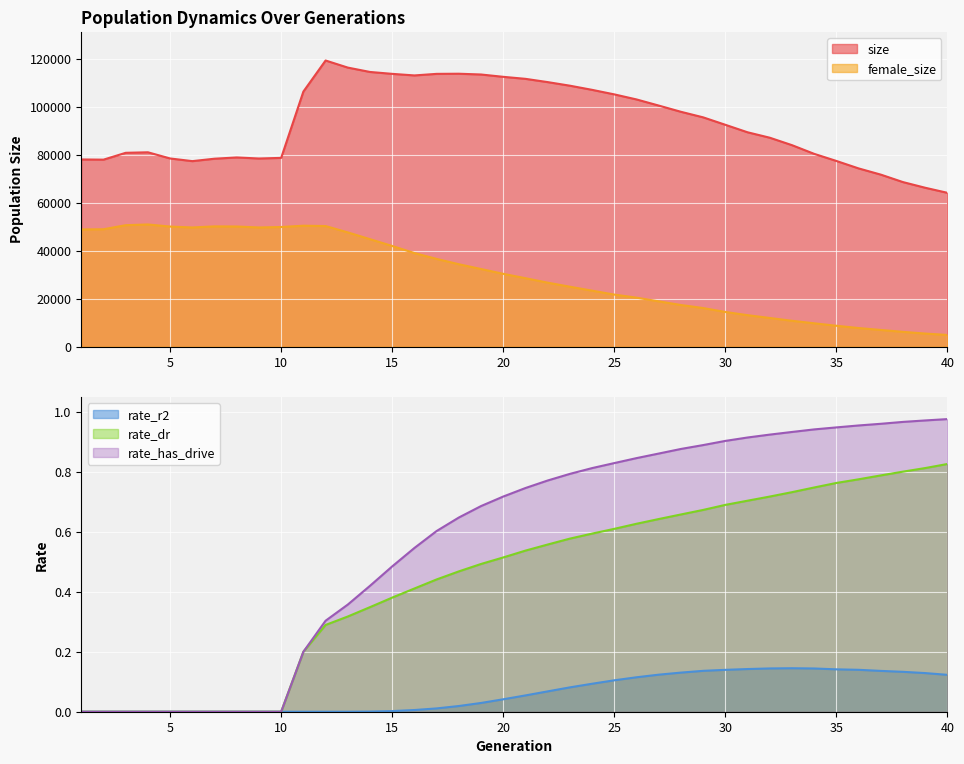

Which series has the largest total across all categories?

size